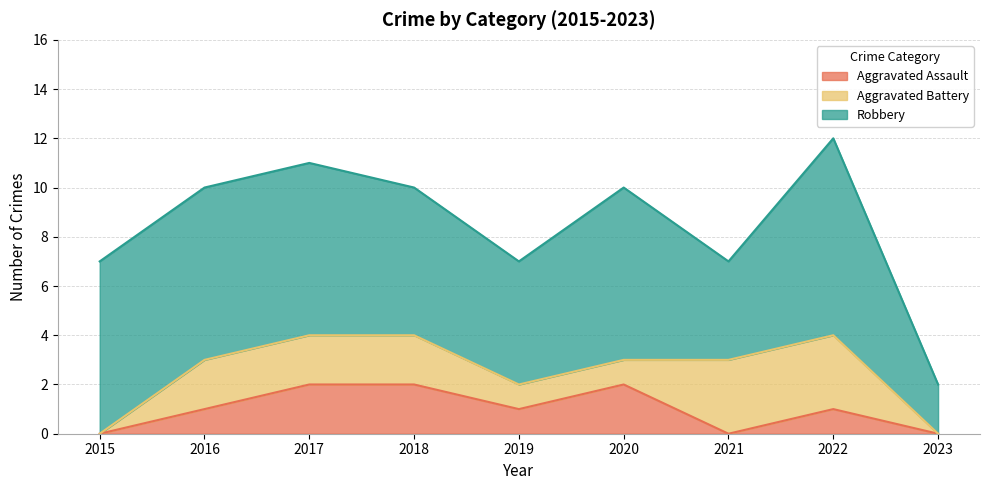

What is the total value across all series at 2018?

10